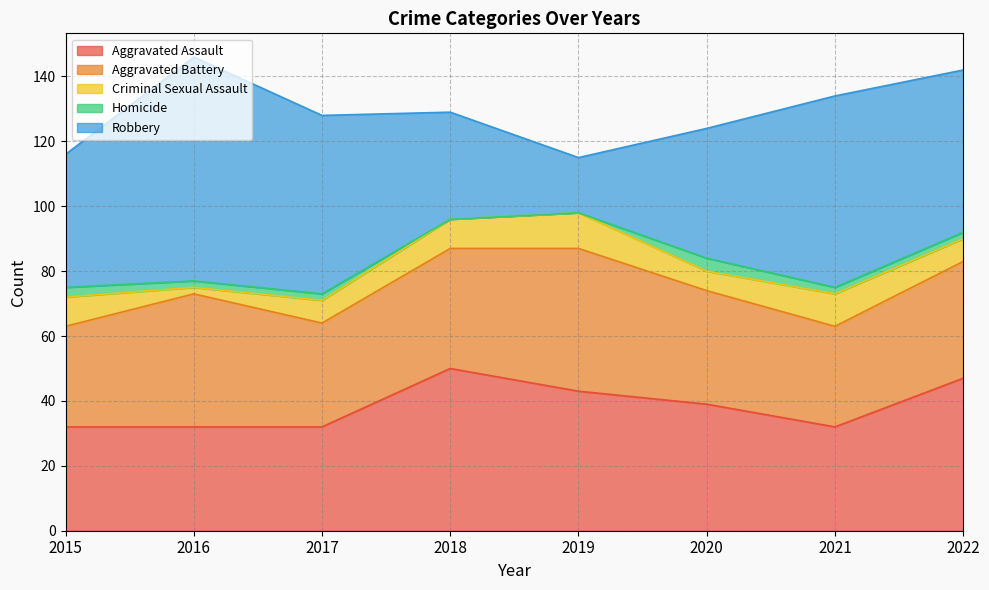

What are all the series names shown in the legend?

Aggravated Assault, Aggravated Battery, Criminal Sexual Assault, Homicide, Robbery